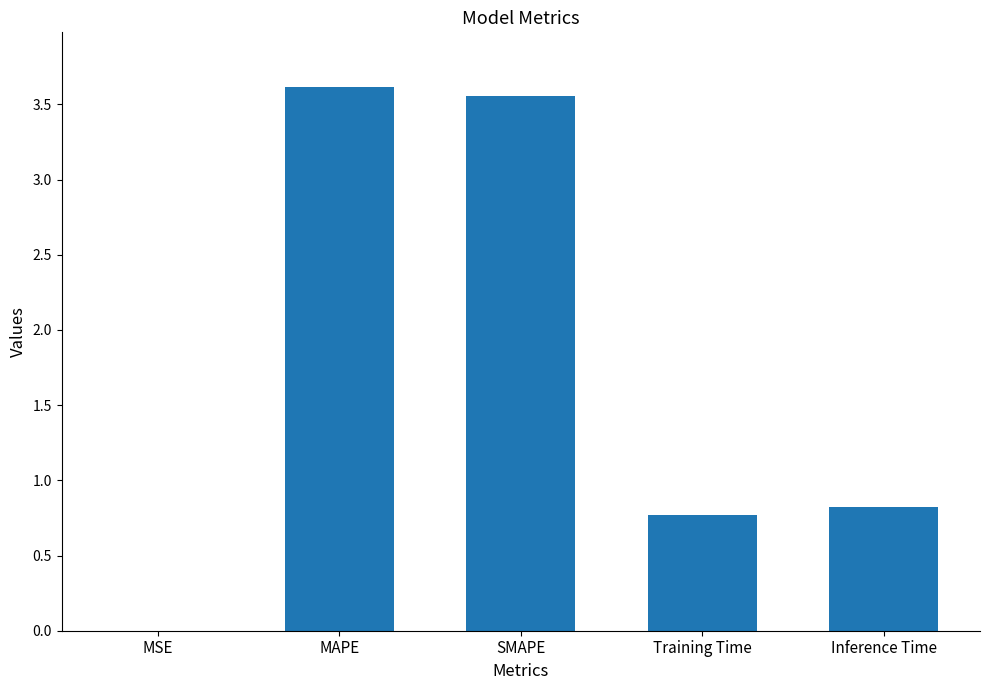

Are the bars horizontal?

No